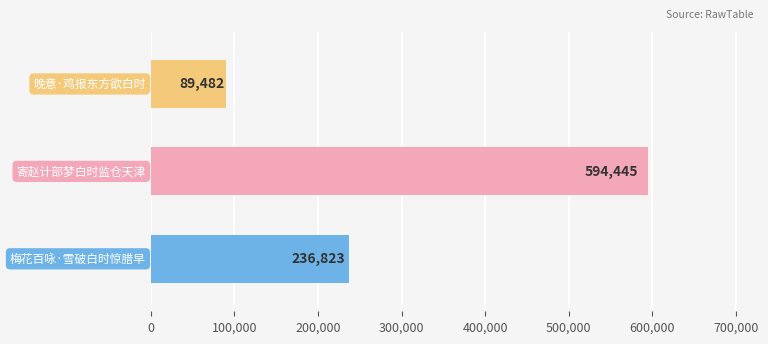

How many series are shown in this chart?

1